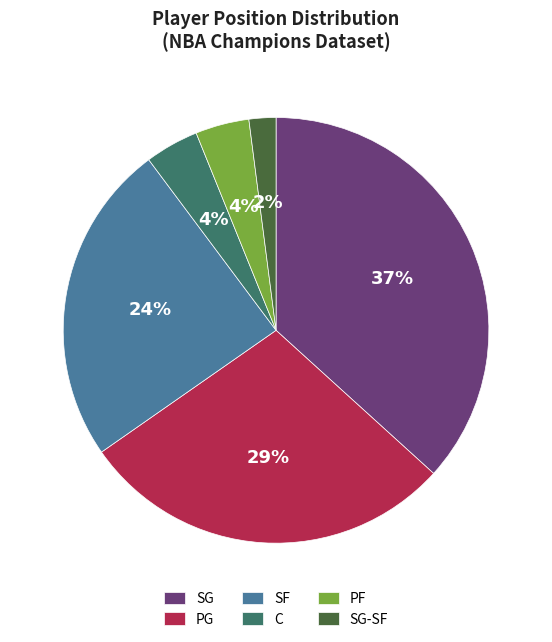

To the nearest percent, what is the difference between the SF and PF slice percentages?

20%